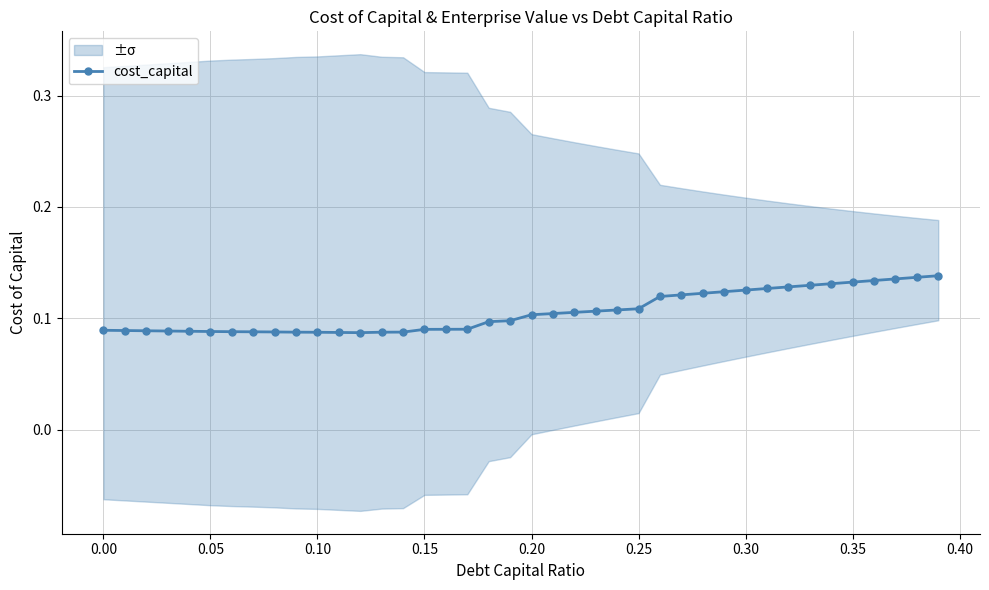

Is this an area chart (filled region under the line)?

No